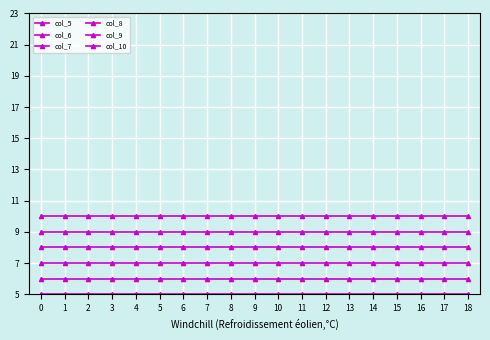

How many data points does each series have?

19